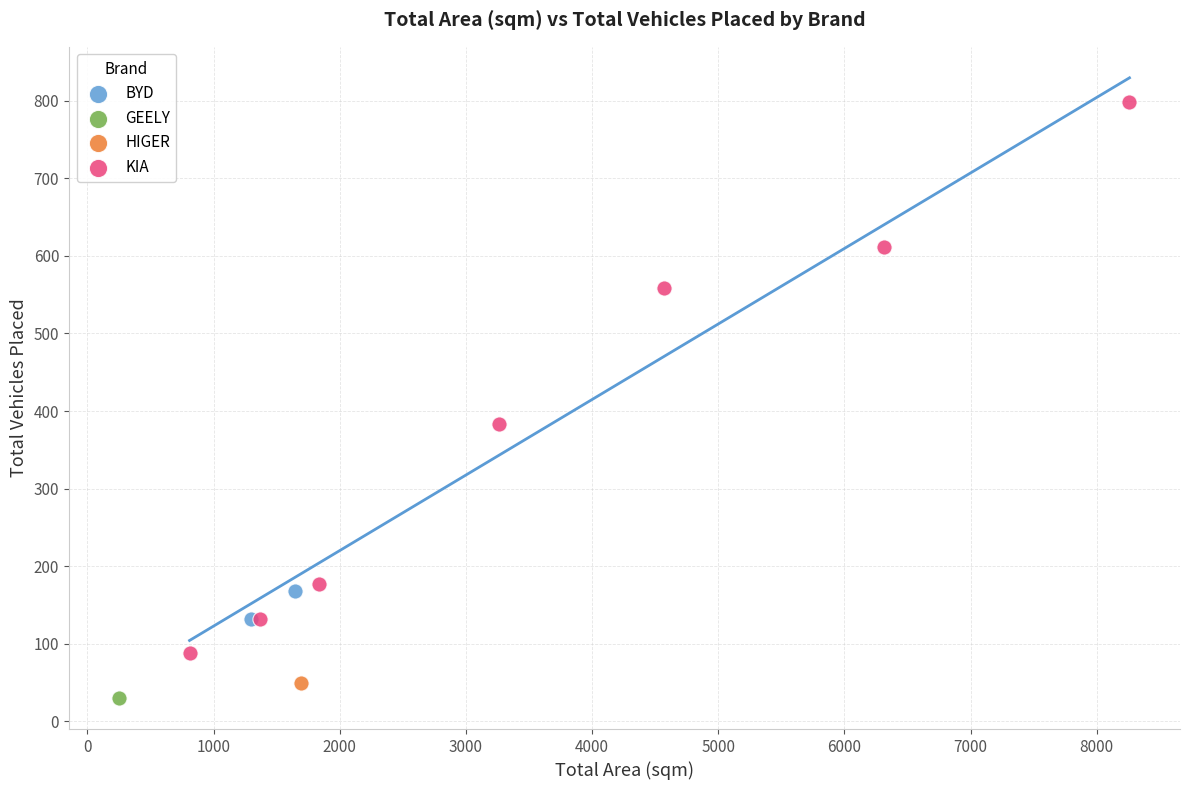

What are all the series names shown in the legend?

BYD, GEELY, HIGER, KIA